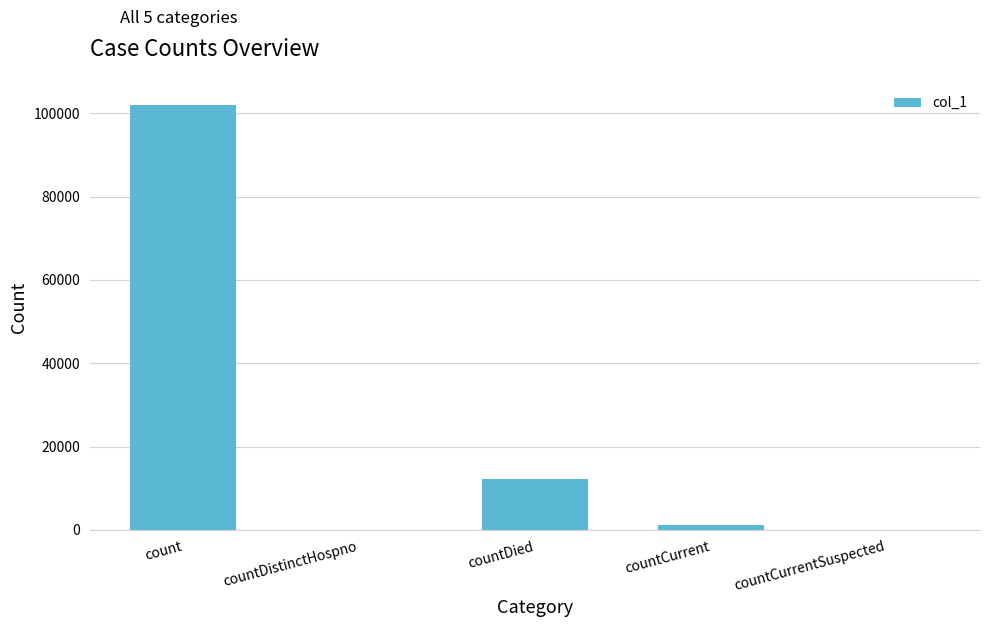

Which has a higher value, countCurrentSuspected or count?

count